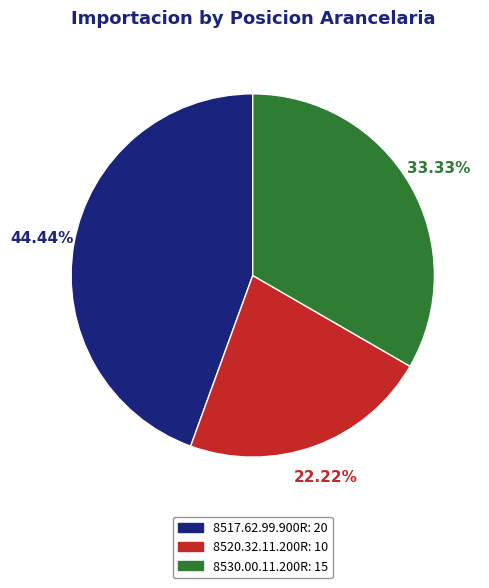

What is the smallest slice in the pie chart?

8520.32.11.200R